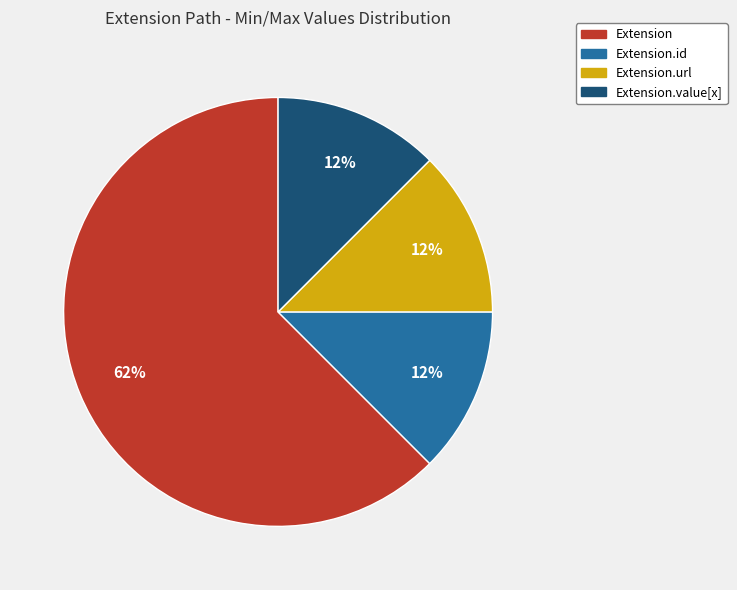

True or false: Extension.value[x] accounts for 12% of the total.

True